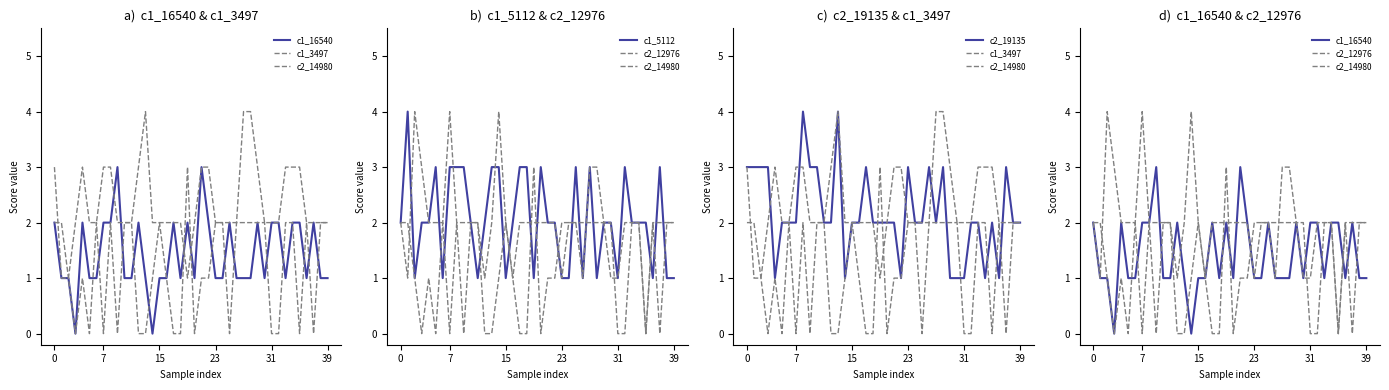

What is the spread (max minus min) of values at 19?

2